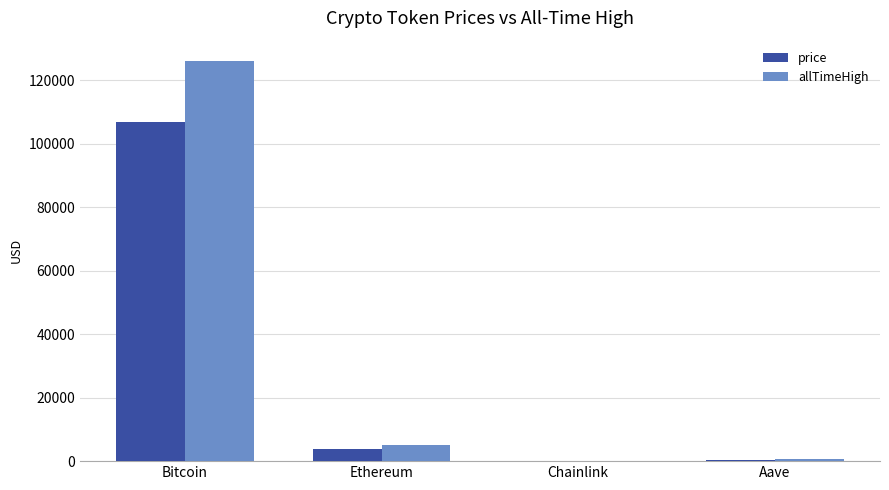

Is the value of price at Chainlink greater than the value of allTimeHigh at Ethereum?

No